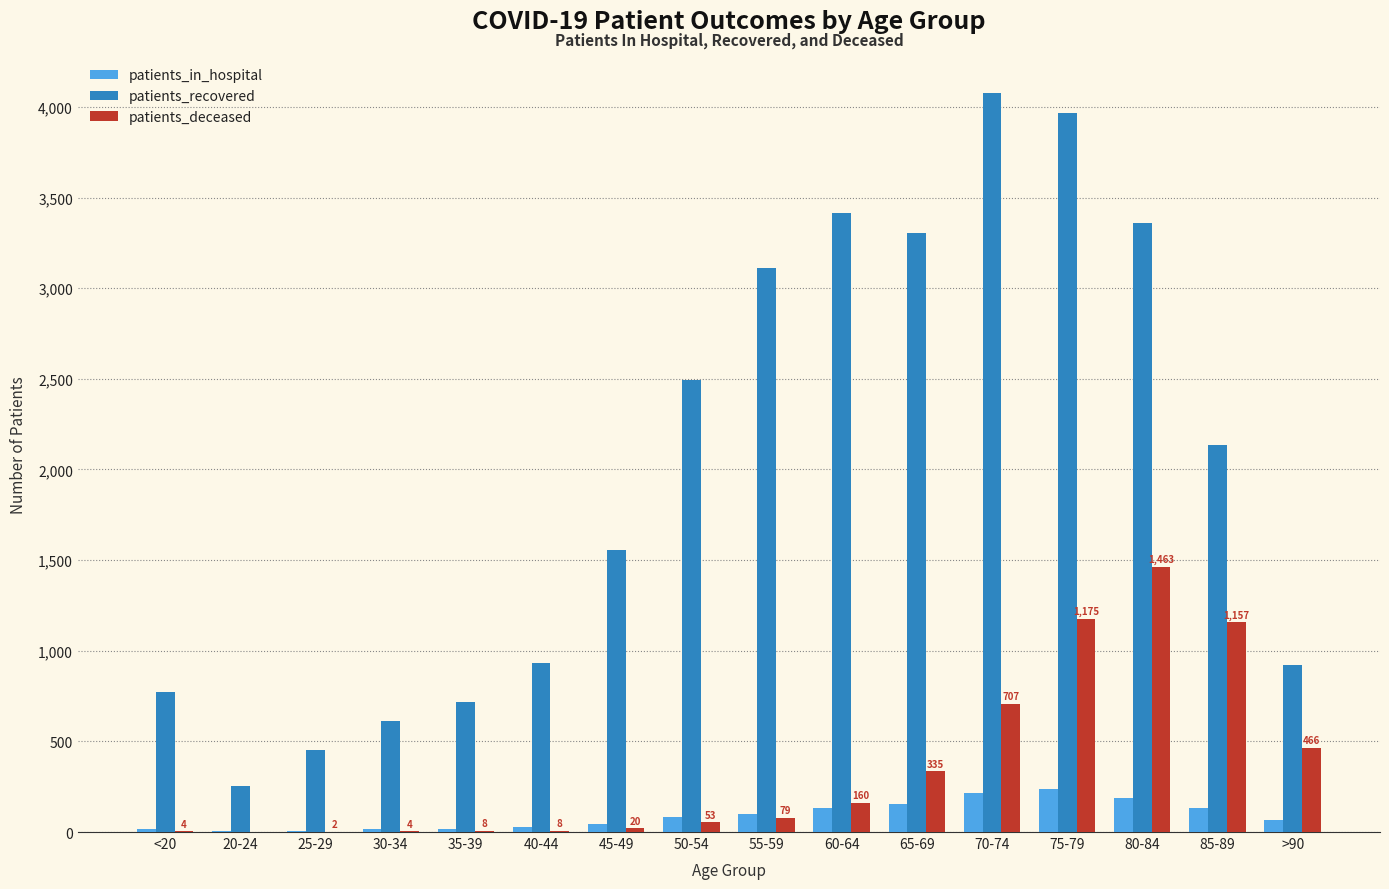

How many data points does each series have?

16